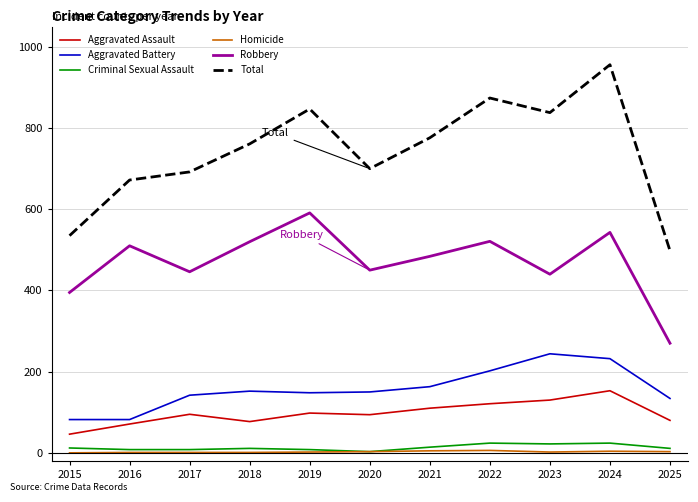

Is it true that Aggravated Assault equals 110 at 2021?

True